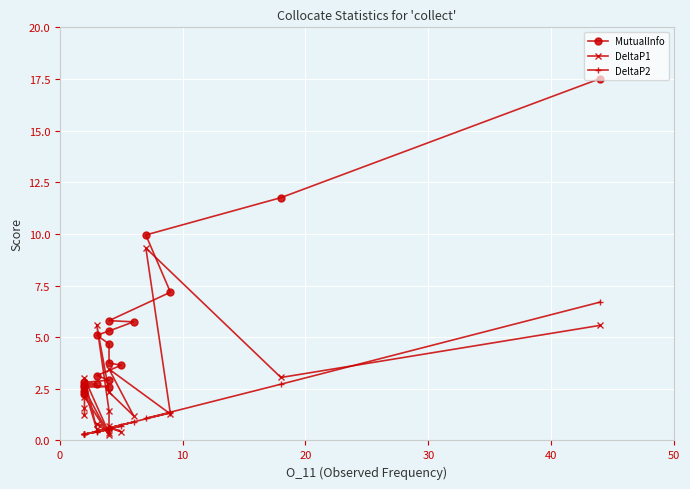

In DeltaP1, how many points are higher than both neighbors (excluding endpoints)?

7